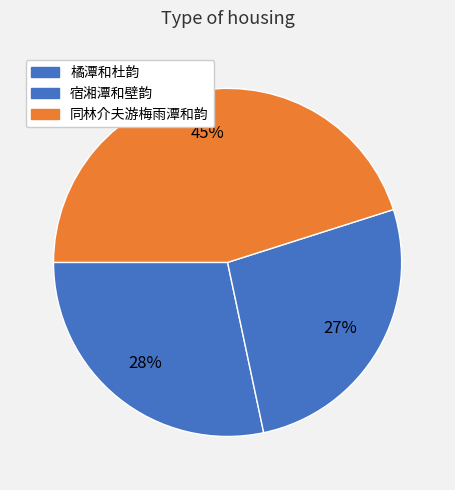

To the nearest percent, what percentage of the pie is 宿湘潭和壁韵?

27%